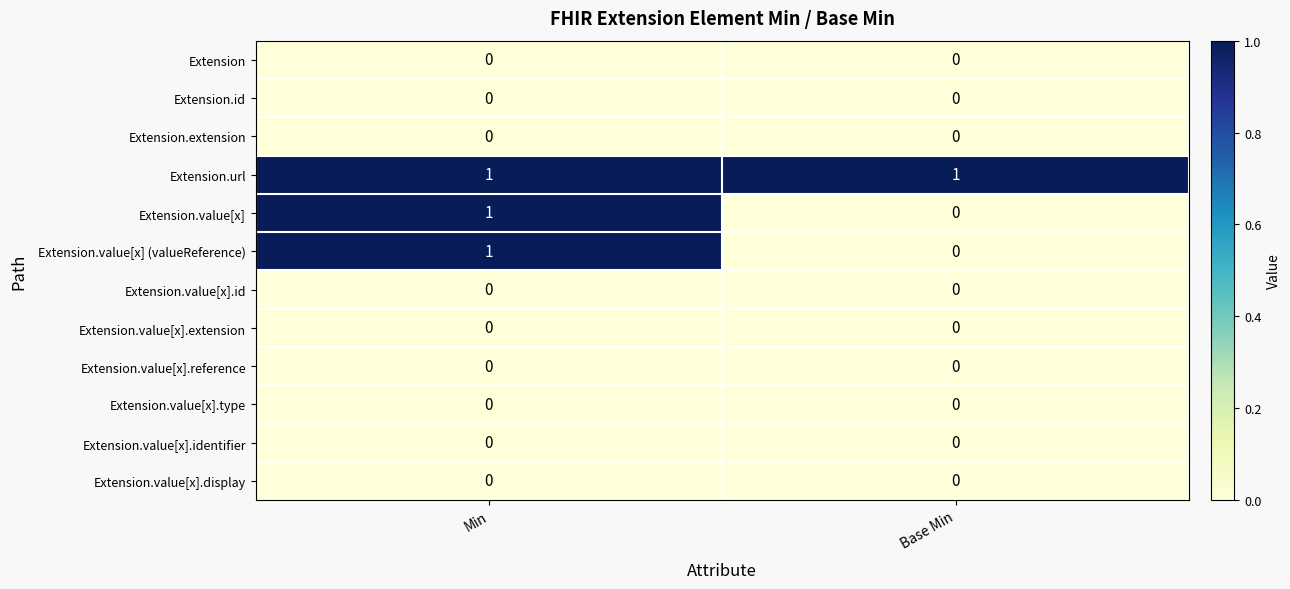

What is the total value across all series at Base Min?

1